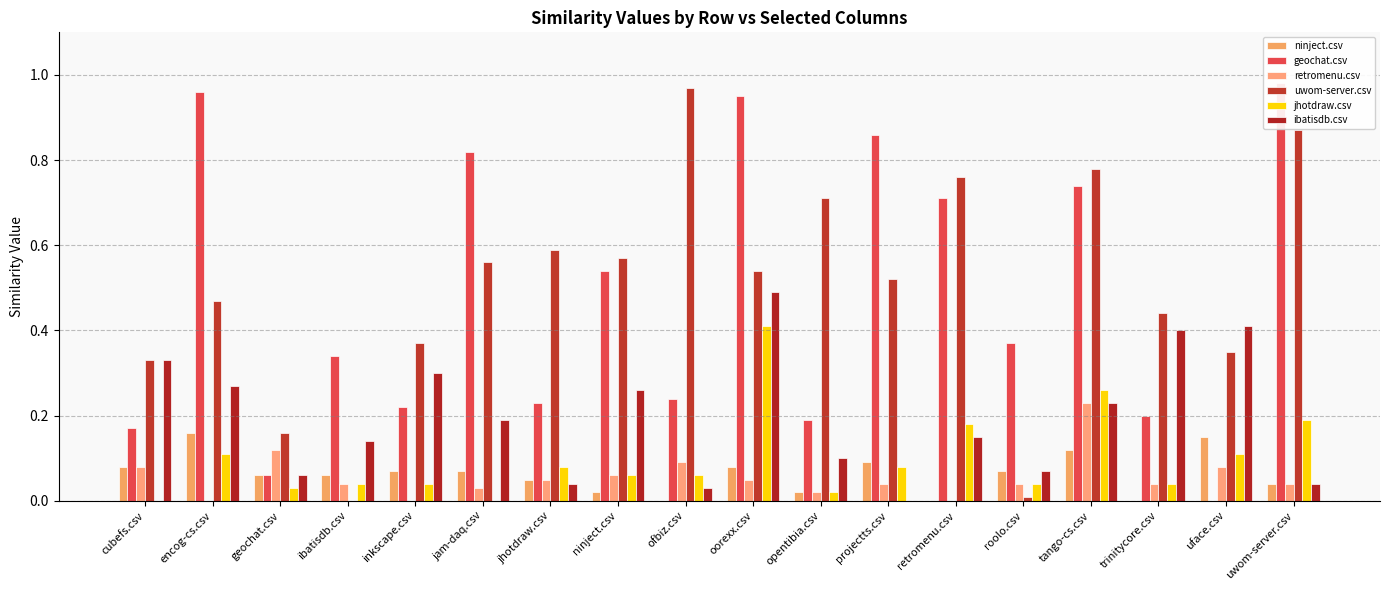

At which label does retromenu.csv reach its minimum?

encog-cs.csv